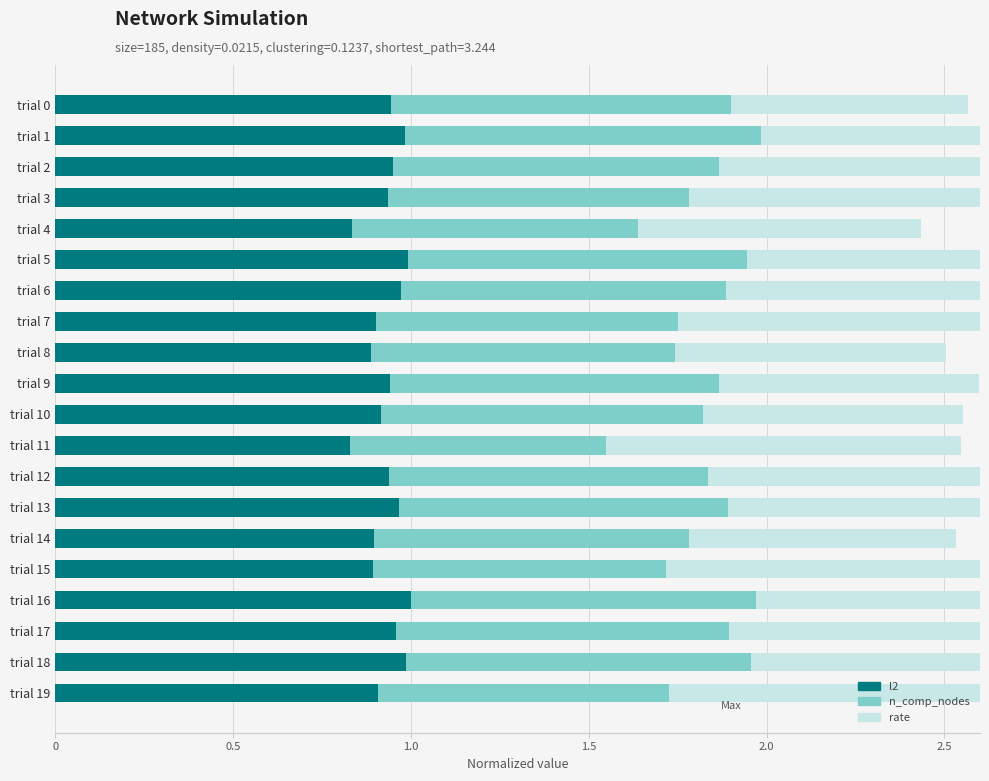

What are all the series names shown in the legend?

l2, n_comp_nodes, rate